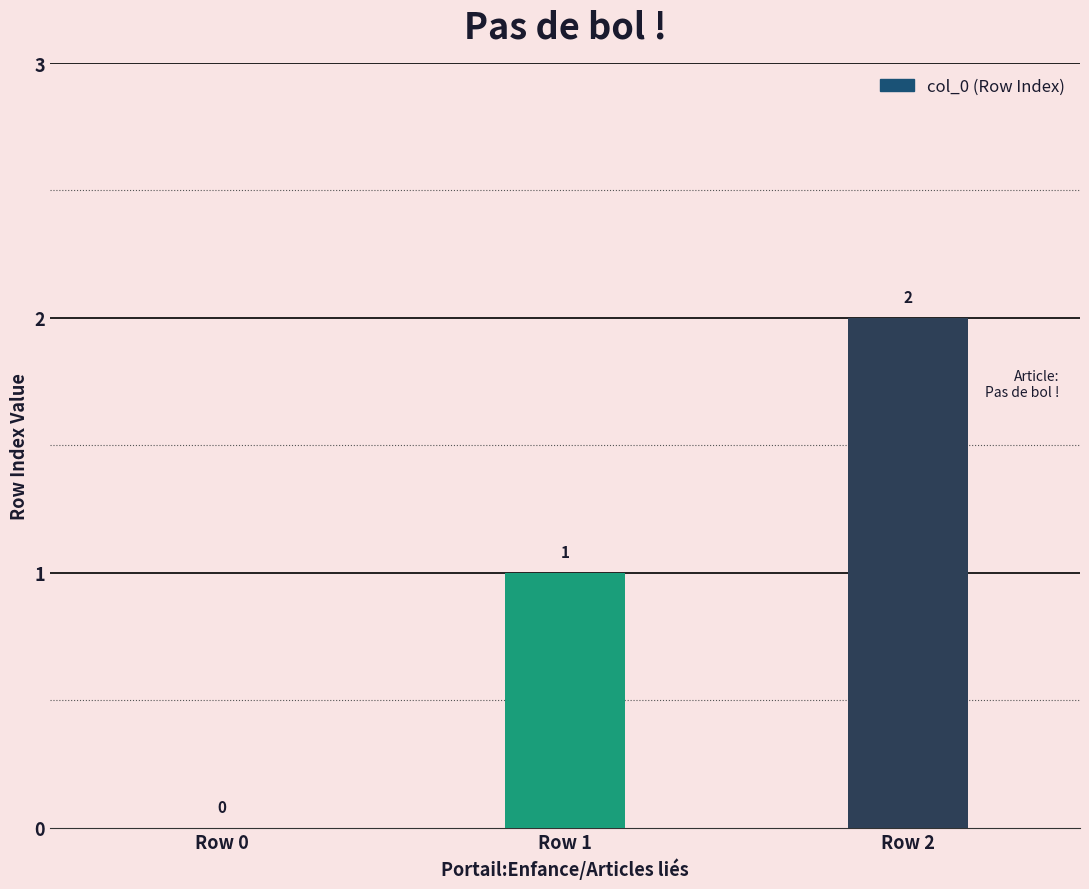

Are the bars grouped side by side (vs. stacked)?

No